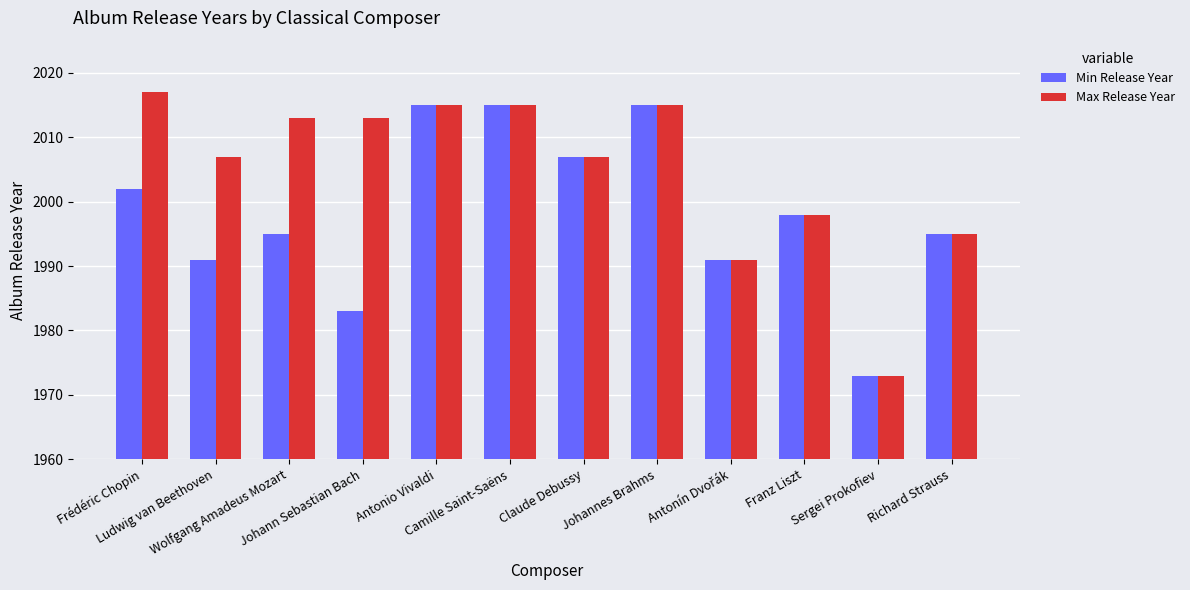

List the series in order of their overall mean, highest first.

Max Release Year, Min Release Year